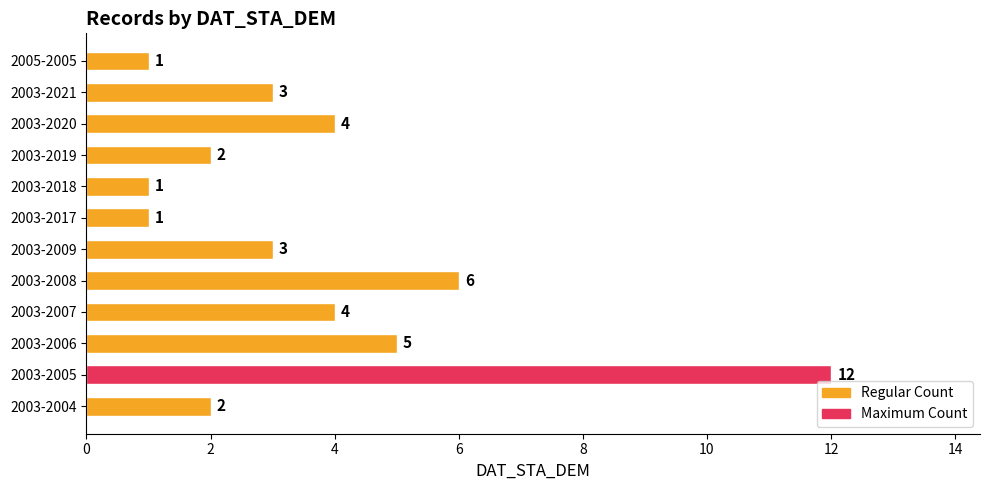

Count the number of categories in the chart.

12